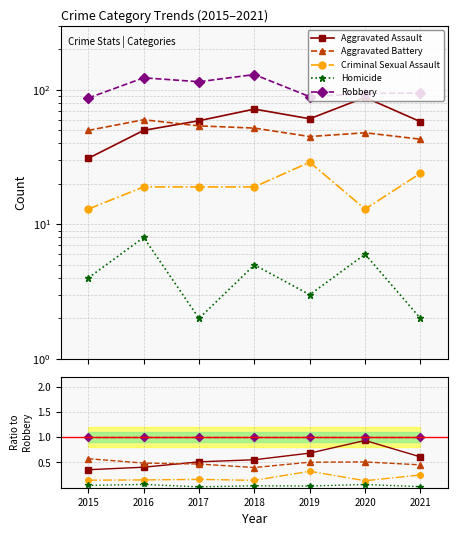

What is the value of the Aggravated Battery point at the 1st from the left?

0.6